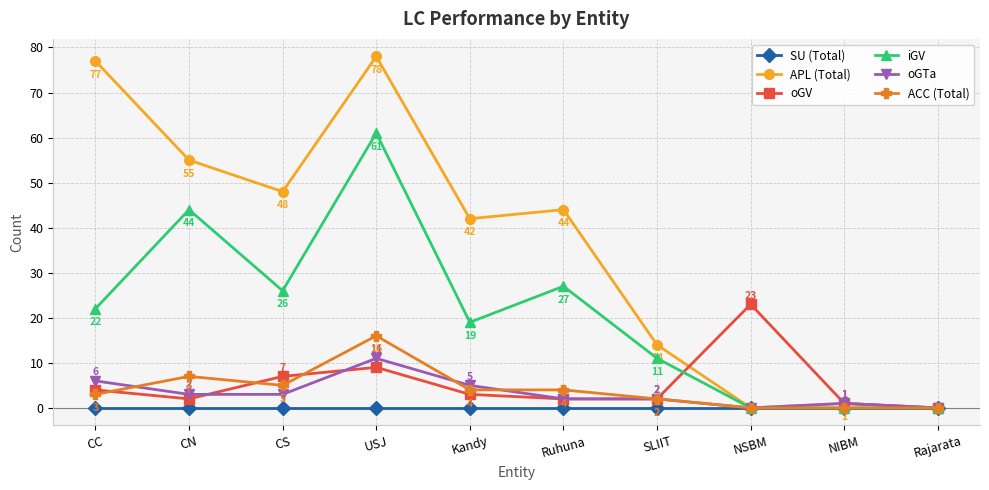

Rank the series at Kandy from highest to lowest value.

APL (Total), iGV, oGTa, ACC (Total), oGV, SU (Total)